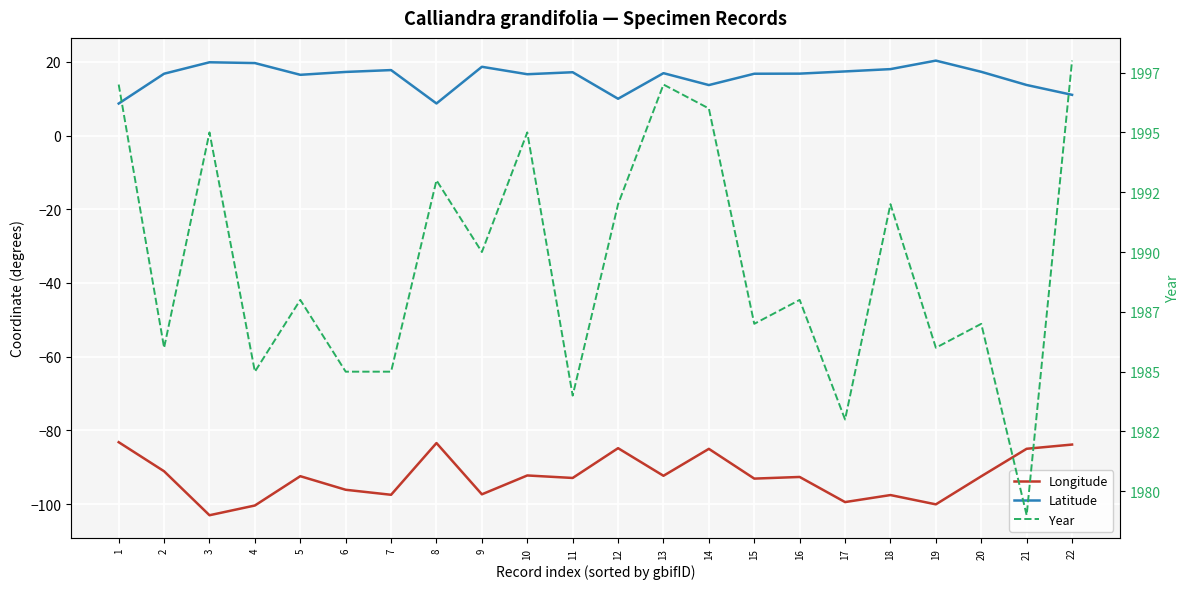

True or false: Latitude and Year intersect in this chart.

False